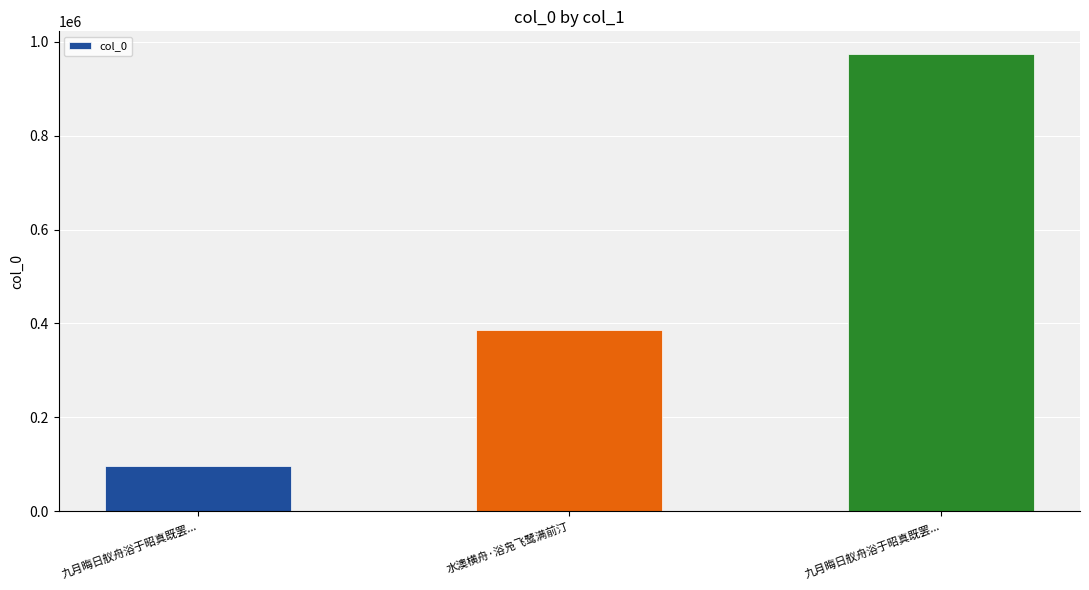

Is it true that the value at 九月晦日舣舟浴于昭真既罢... is 166974?

False